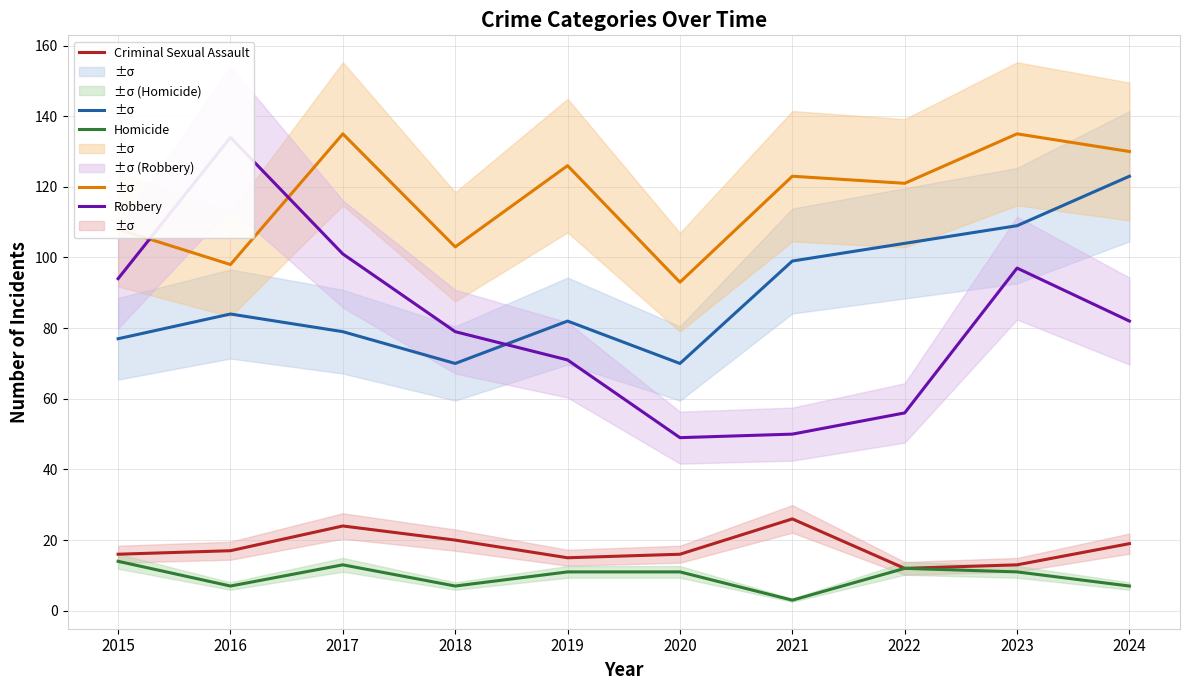

Which category has the highest value across all series?

2017